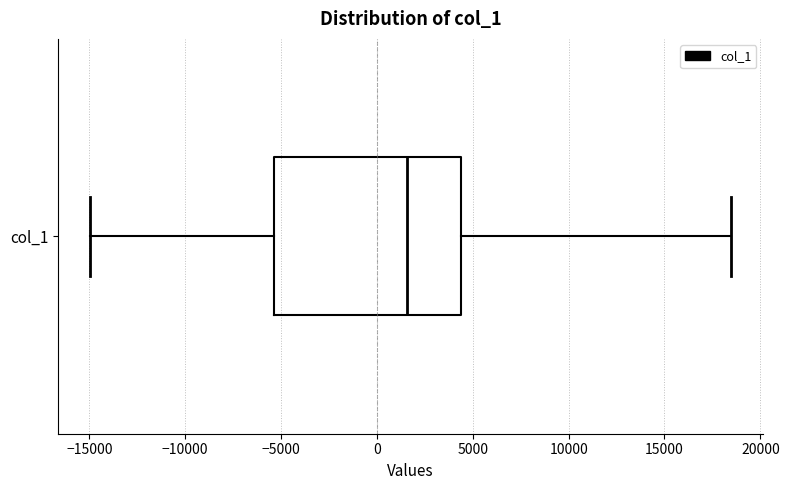

Where is the right edge of the box for col_1 on the x-axis? The values are not printed on the chart, so give them approximately, as read against the axis.

4500